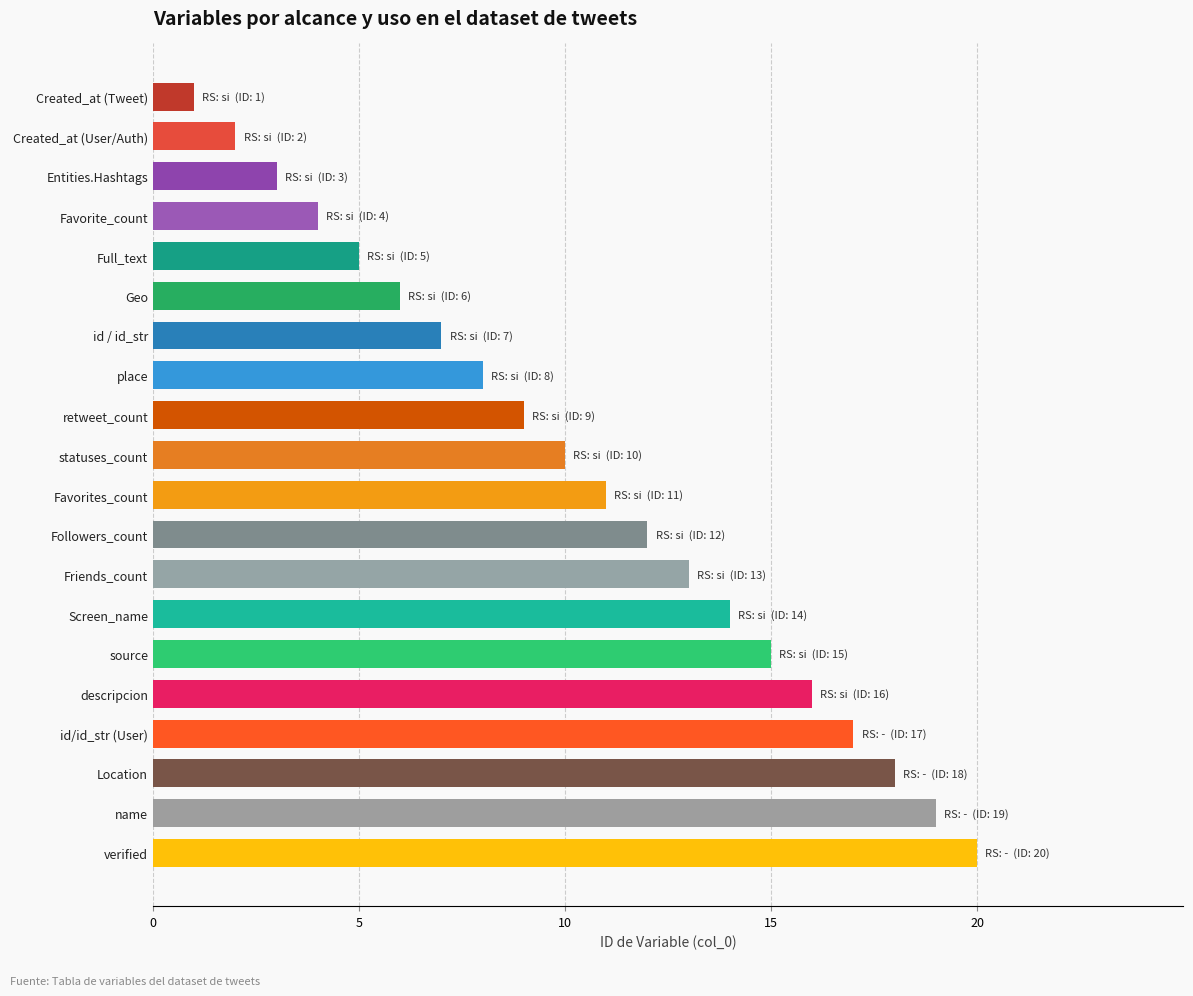

Are the bars horizontal?

Yes